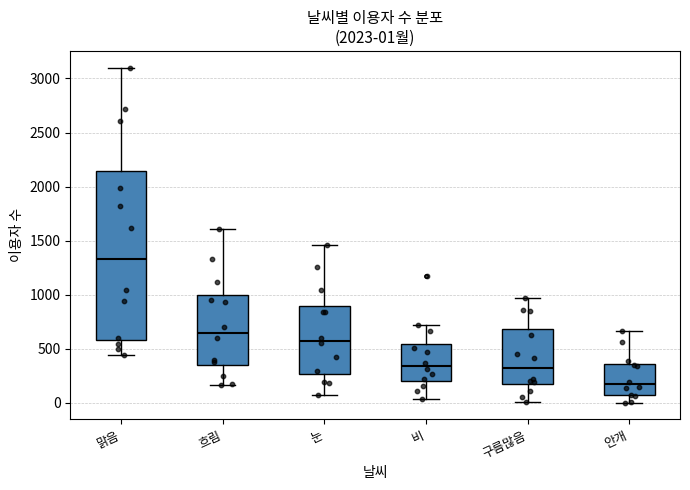

Which box has the highest median line?

맑음